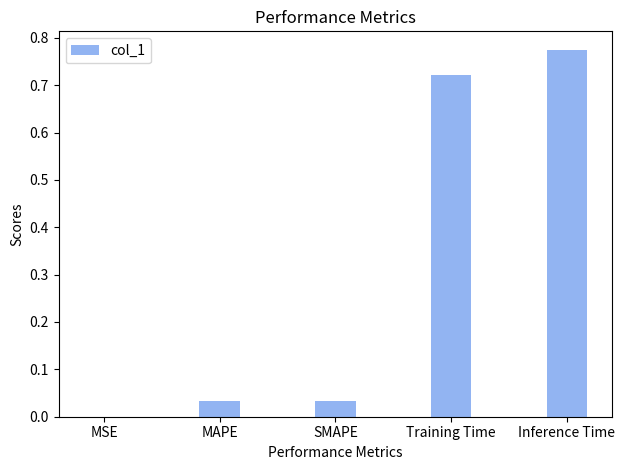

Which label corresponds to the largest value in the chart?

Inference Time